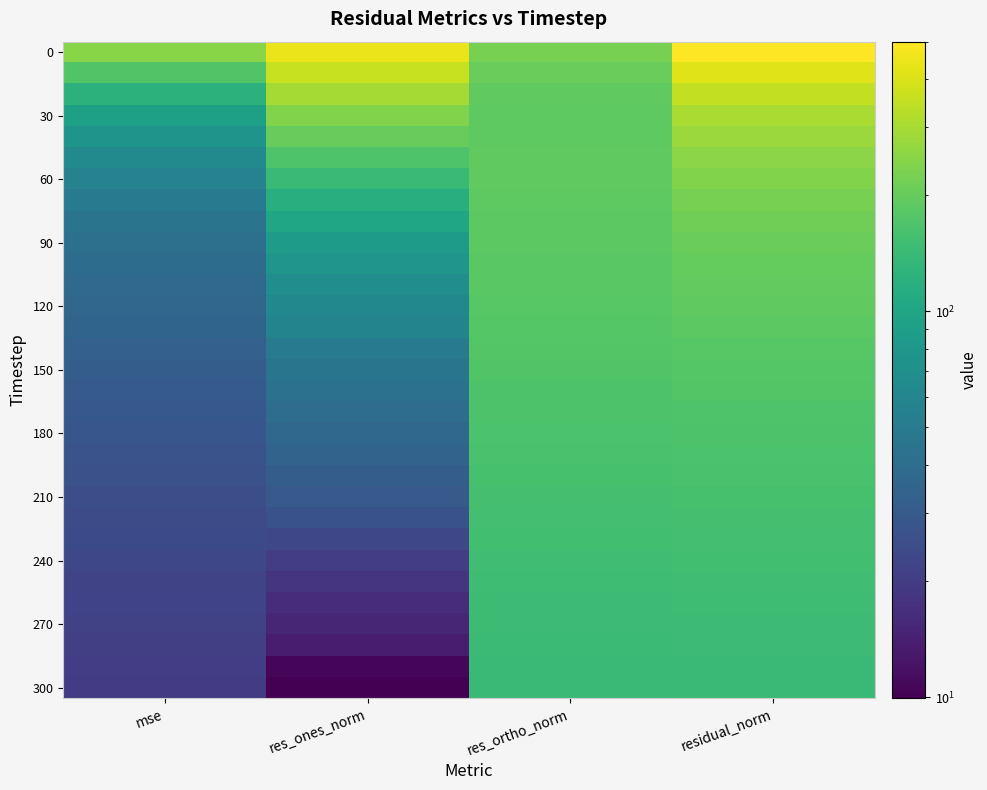

What is the total value across all series at res_ones_norm?

2891.2